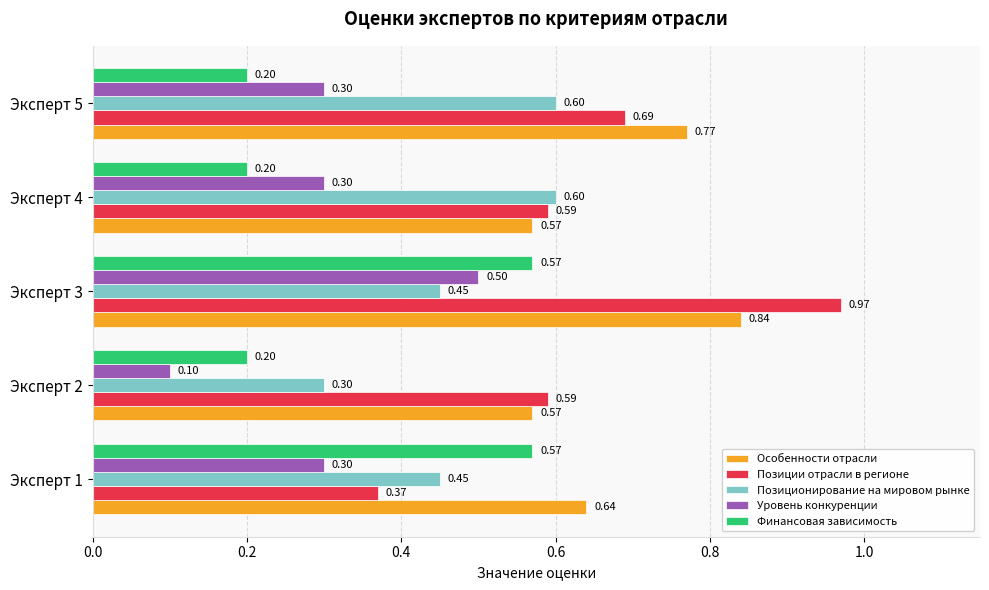

At Эксперт 1, list the series in order from largest to smallest.

Особенности отрасли, Финансовая зависимость, Позиционирование на мировом рынке, Позиции отрасли в регионе, Уровень конкуренции